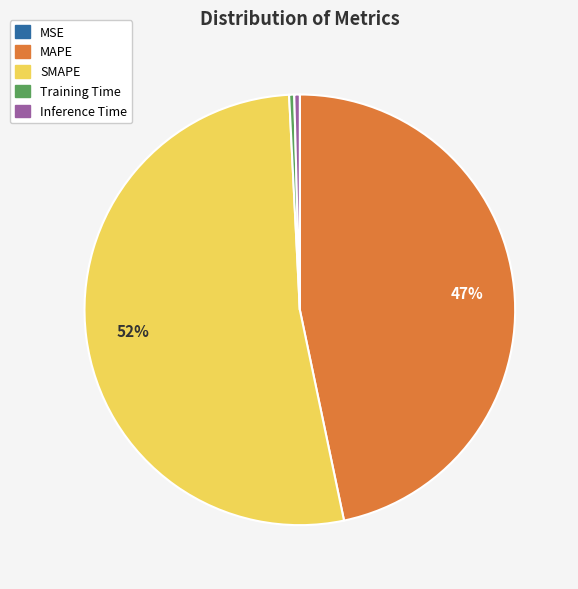

True or false: Training Time accounts for 0% of the total.

True